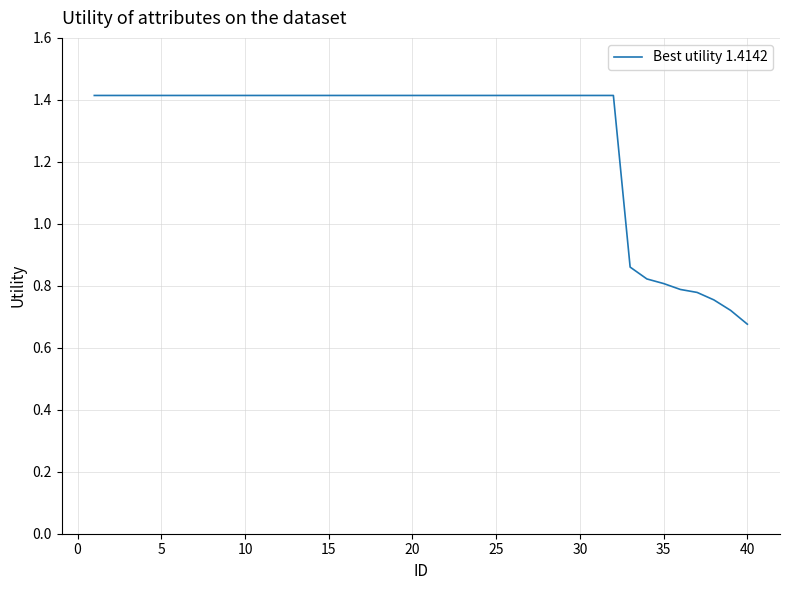

What is the maximum value shown in the chart?

1.4